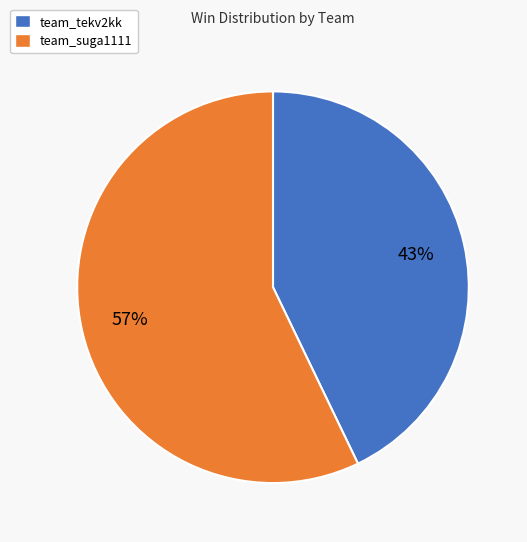

What is the ratio of the value at team_suga1111 to the value at team_tekv2kk?

1.3